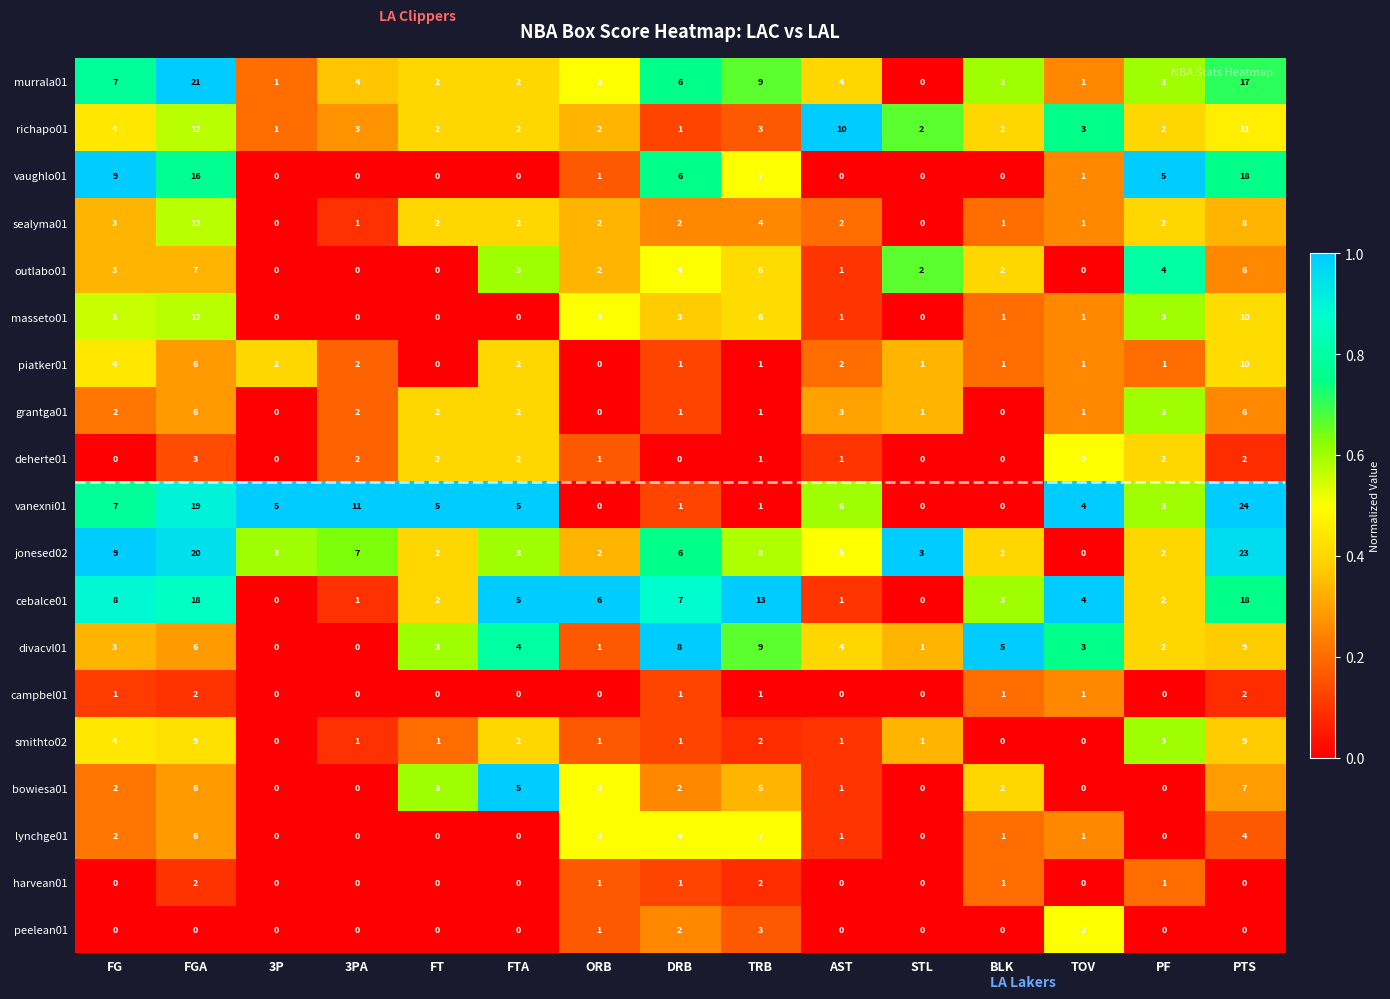

True or false: grantga01 has a value of 2 at 3PA.

True